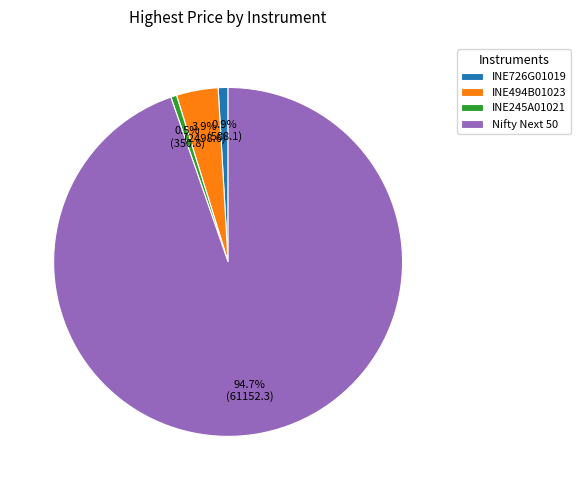

Is there a majority slice in this chart?

Yes